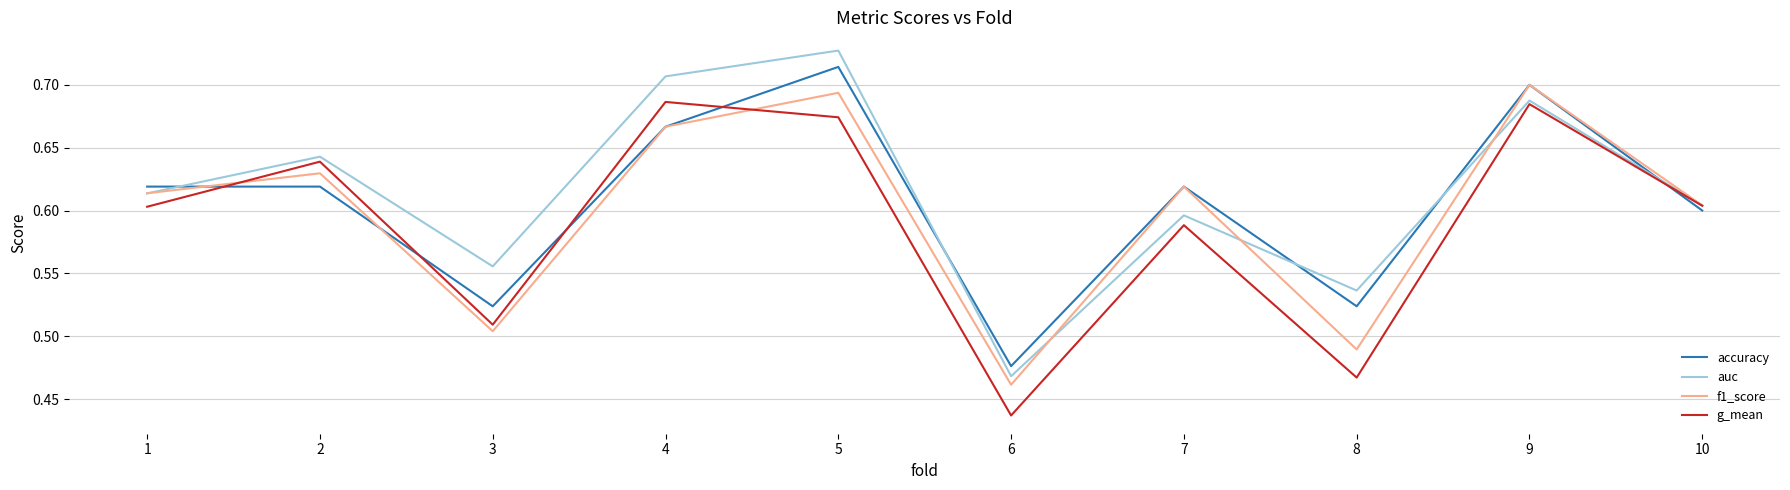

List the series in order of their overall mean, lowest first.

g_mean, f1_score, accuracy, auc